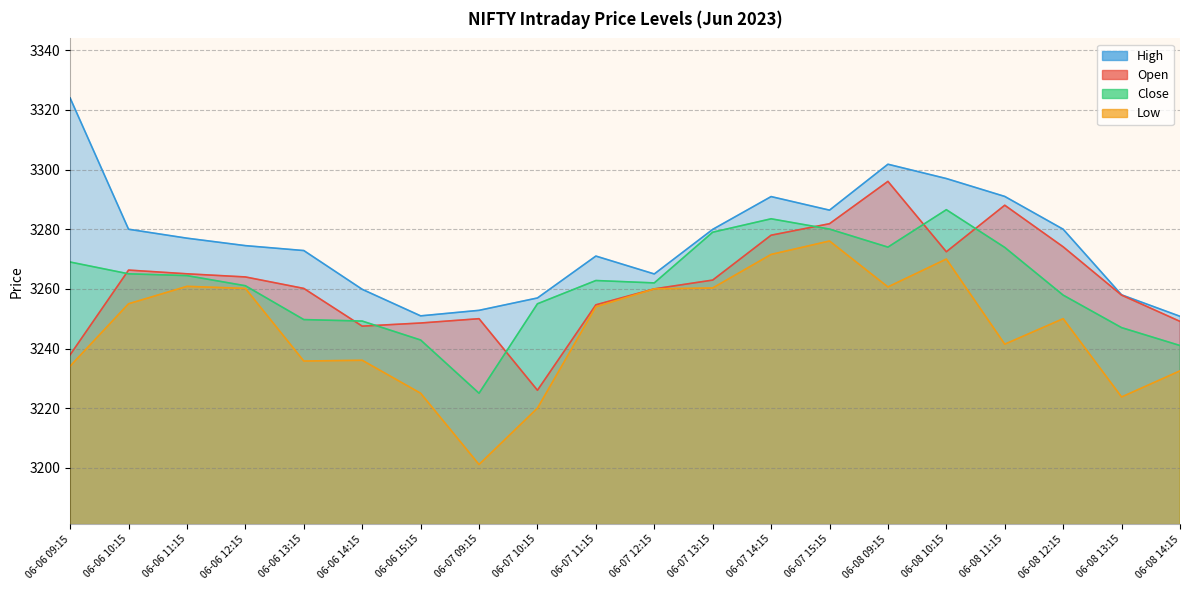

How many lines are shown in the chart?

4